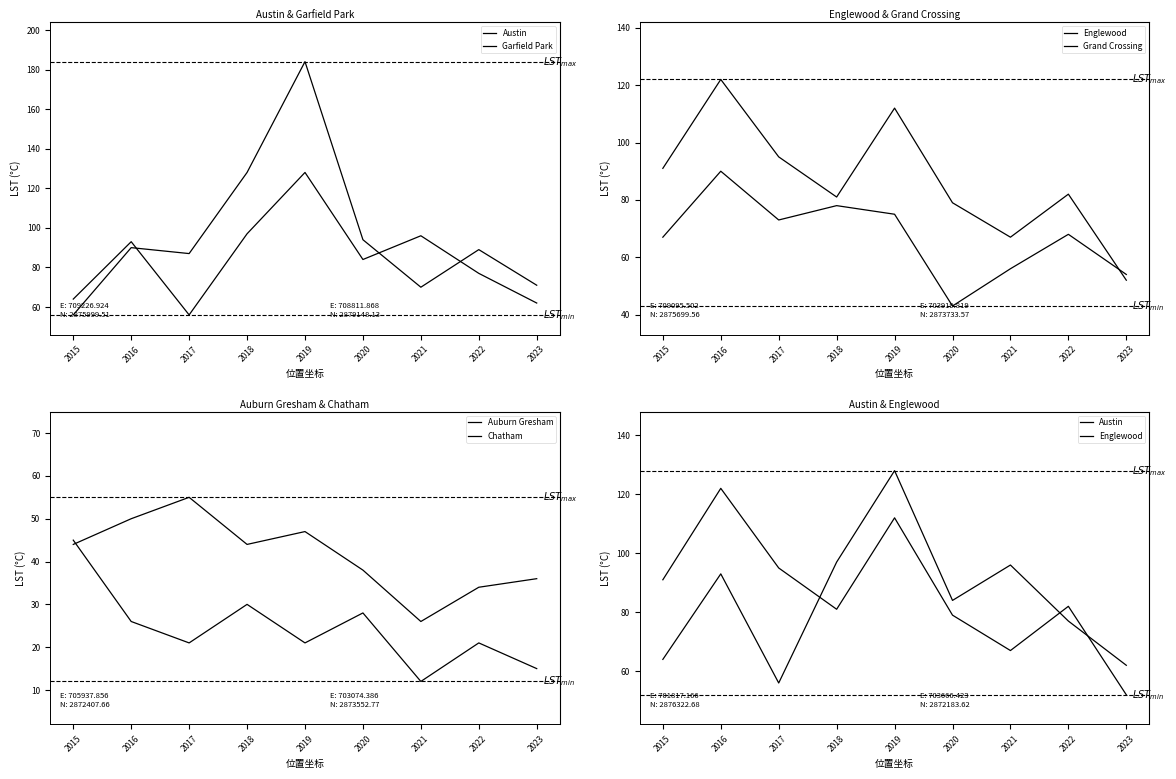

Rank the series at 2021 from lowest to highest value.

Auburn Gresham, Chatham, Grand Crossing, Englewood, Garfield Park, Austin